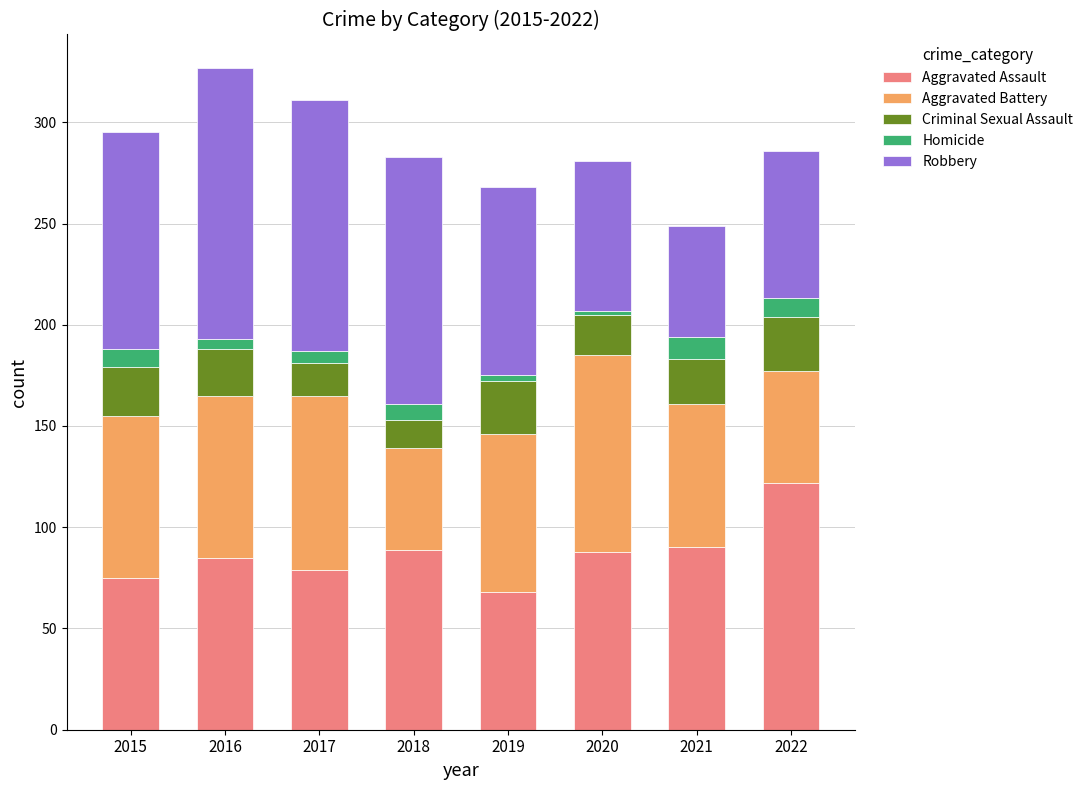

At which category is the sum across all series the highest?

2016